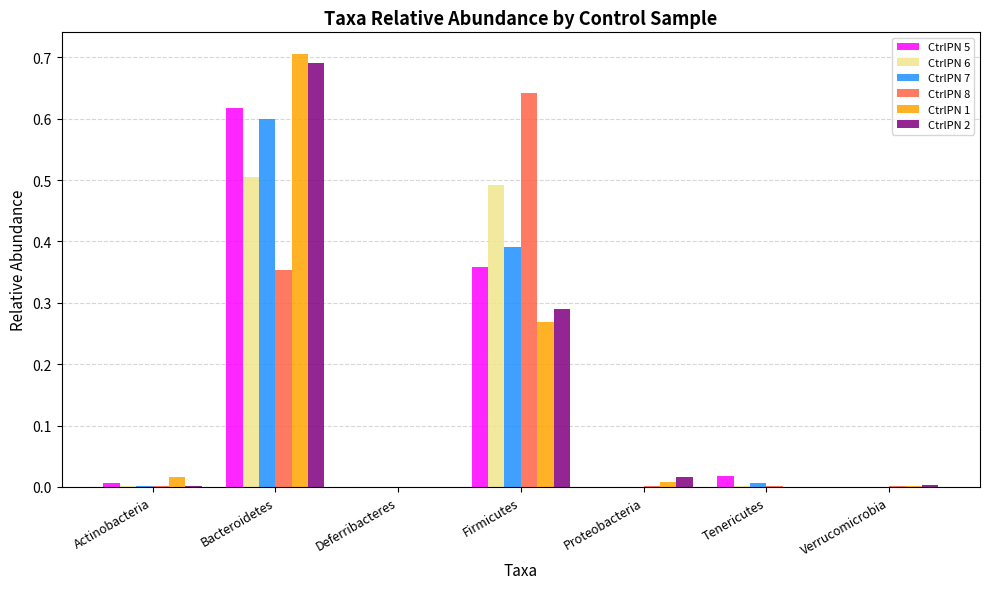

What are all the series names shown in the legend?

CtrlPN 5, CtrlPN 6, CtrlPN 7, CtrlPN 8, CtrlPN 1, CtrlPN 2